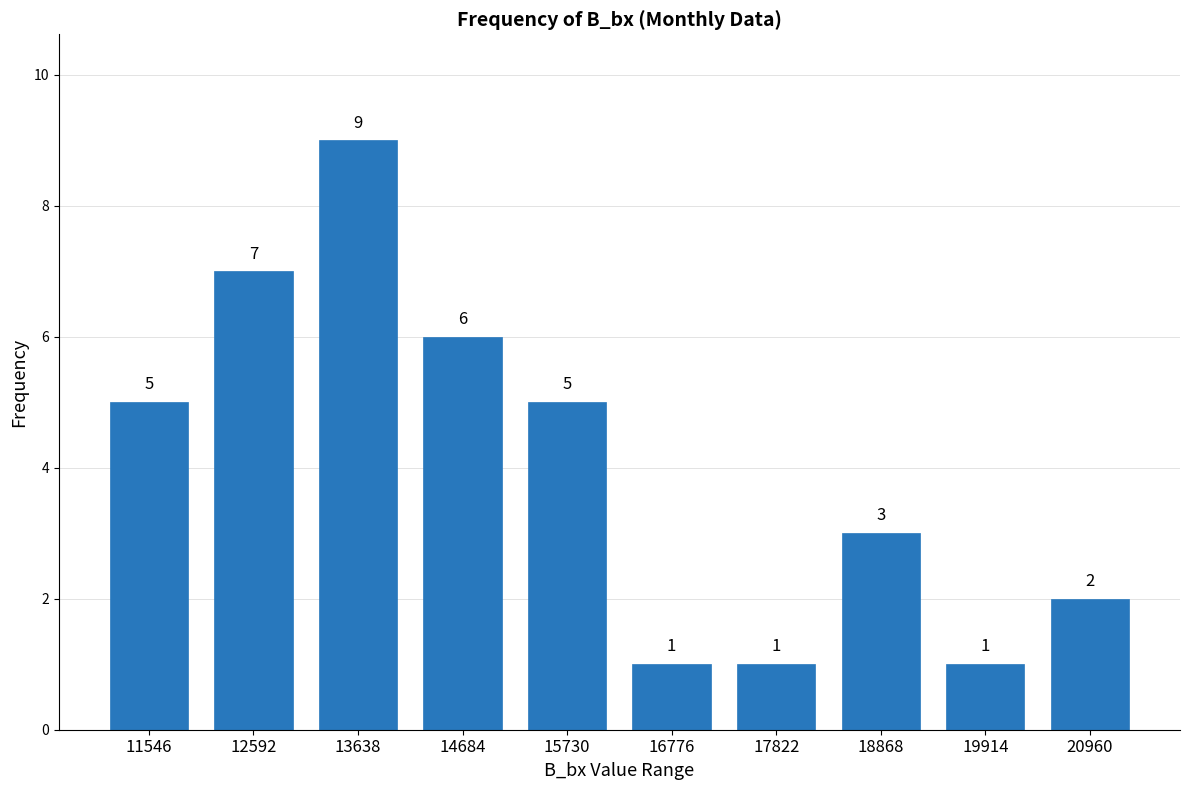

What is the smallest value displayed?

1